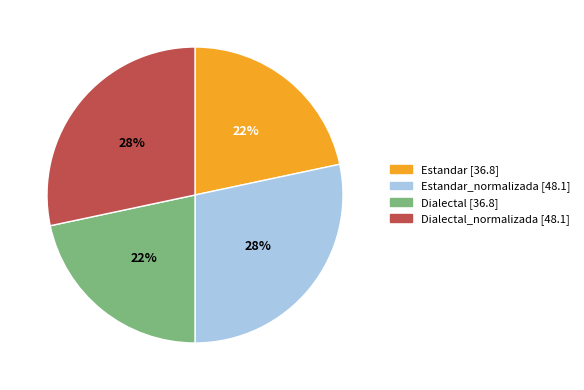

Is there any slice that represents more than half of the pie?

No